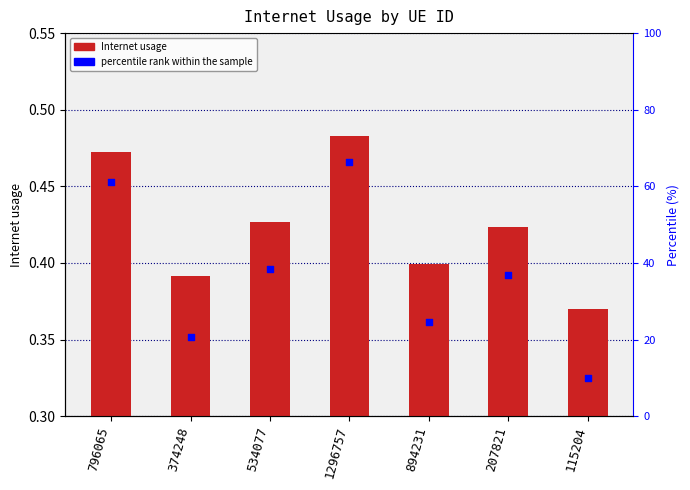

Which series reaches the maximum Y coordinate?

percentile rank within the sample